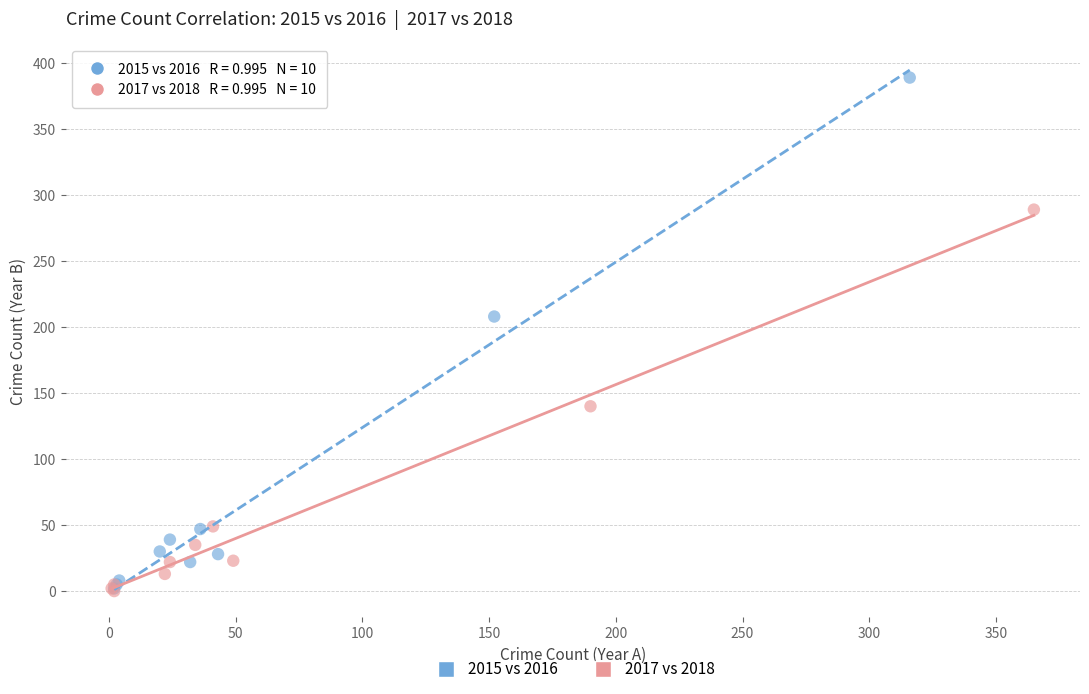

Which series contains the highest Y value?

2015 vs 2016